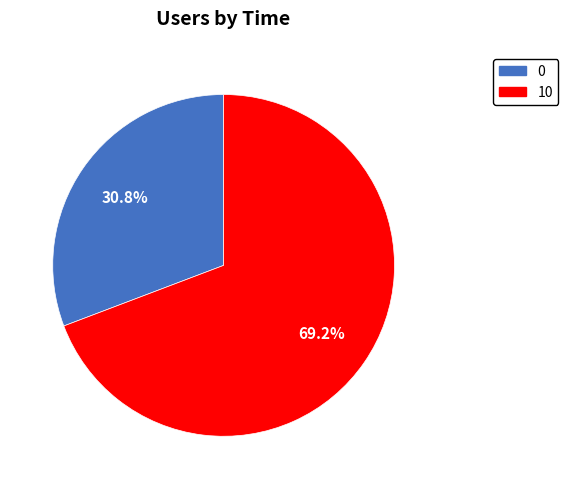

Which slice is the largest?

10